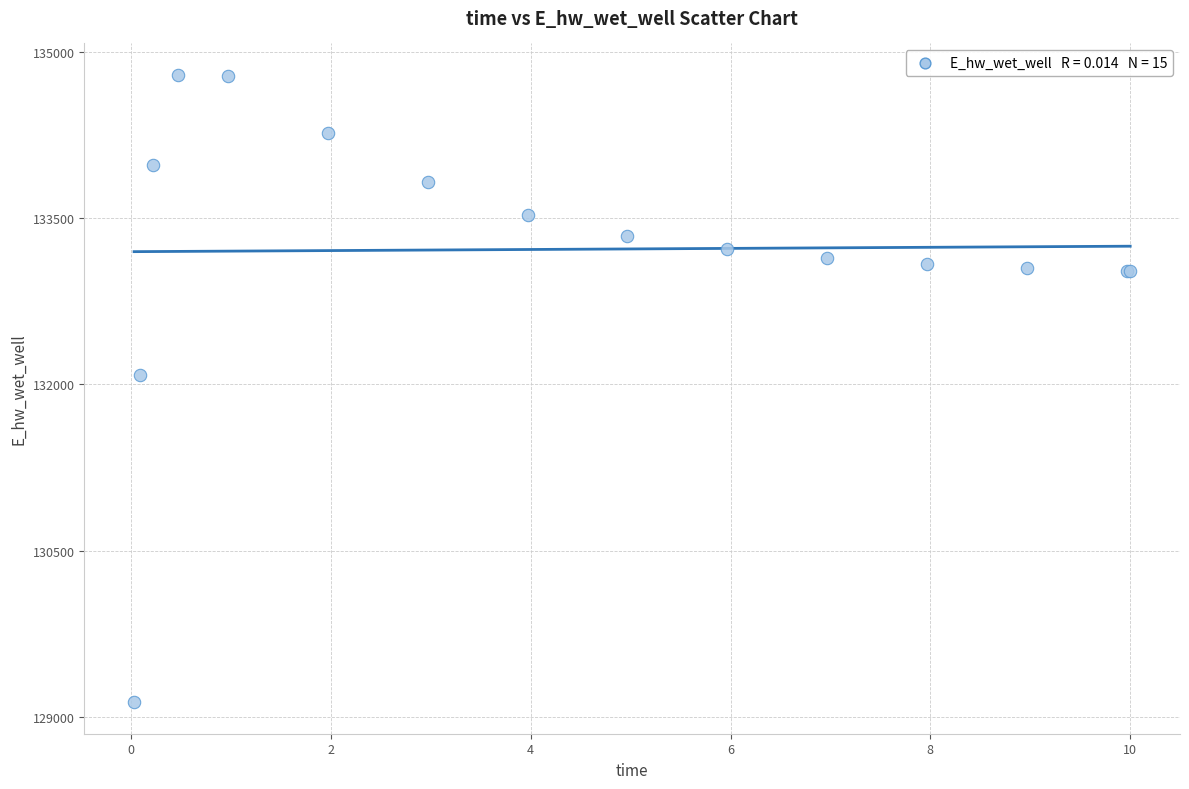

What Y value in the scatter plot is closest to 131962?

132086.4